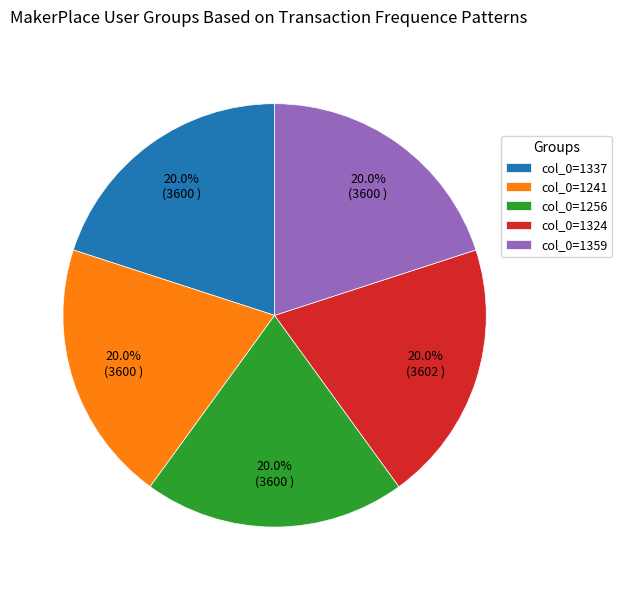

Does any single category account for the majority?

No